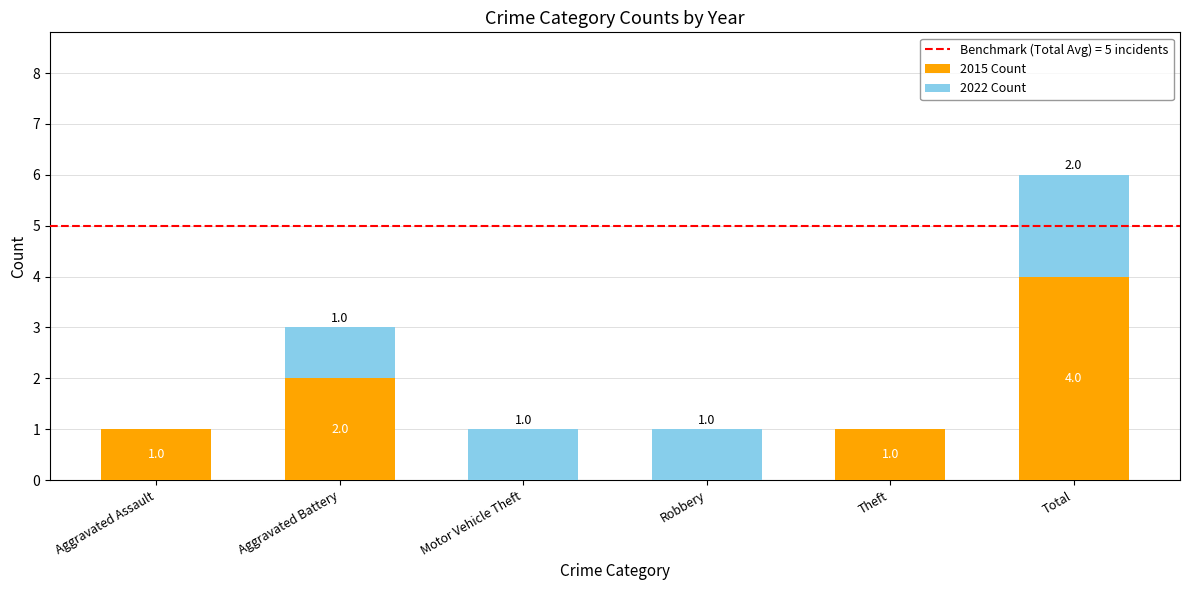

Reading left to right, what are the values for 2015 Count?

Aggravated Assault=1	Aggravated Battery=2	Motor Vehicle Theft=0	Robbery=0	Theft=1	Total=4